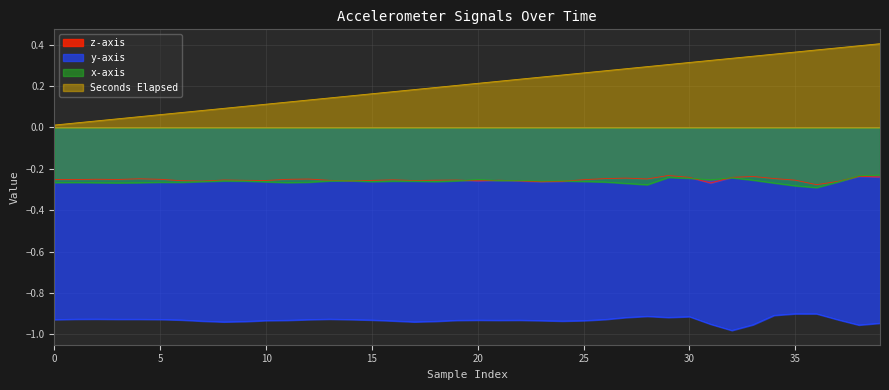

Which series has the largest total across all categories?

Seconds Elapsed